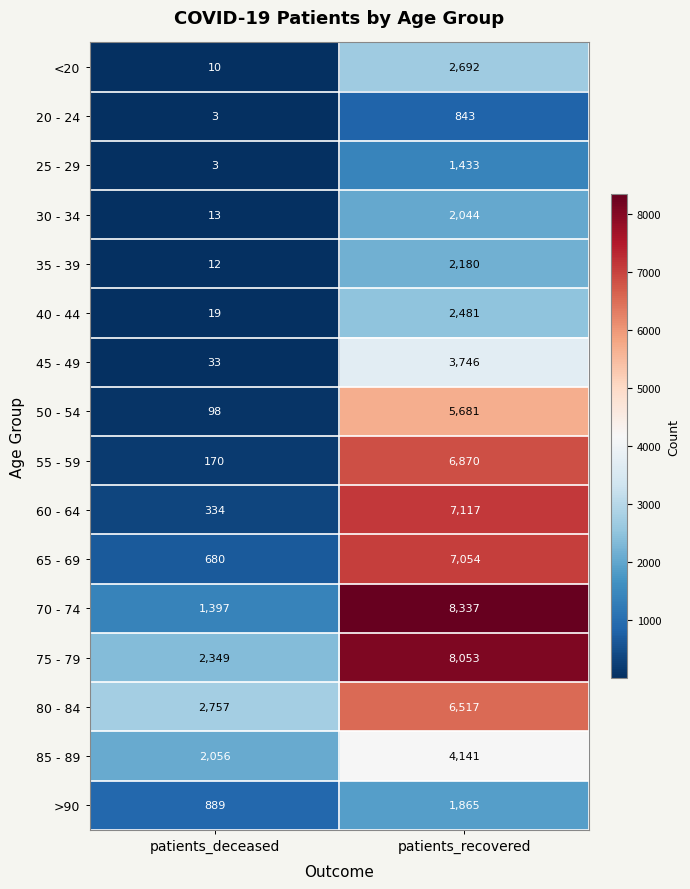

What is the sum of all 20 - 24 values?

846